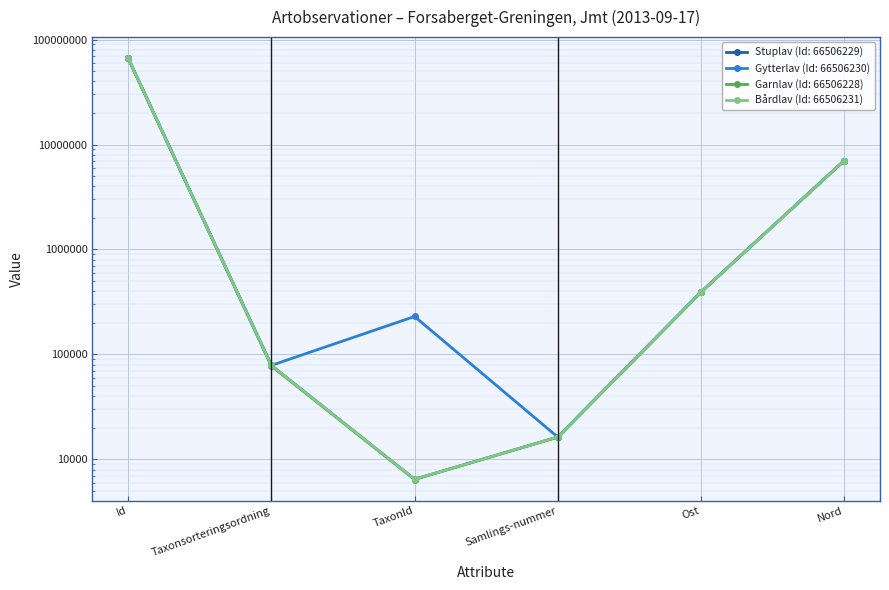

Which series has the largest total across all categories?

Gytterlav (Id: 66506230)